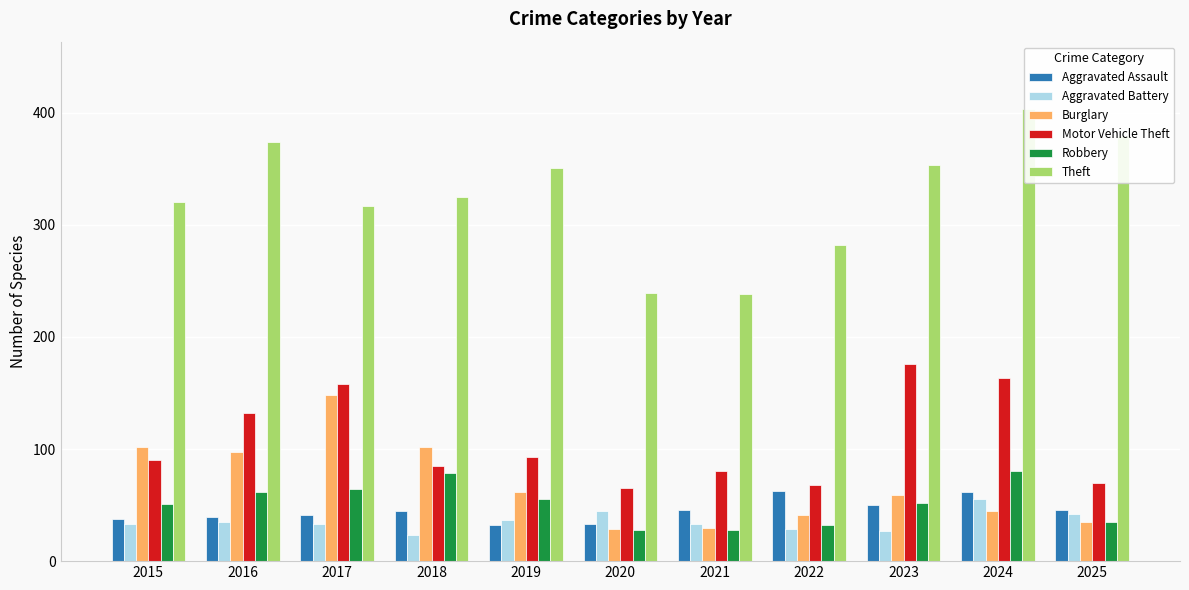

What value does the Theft series have at 2018, to the nearest 10?

320